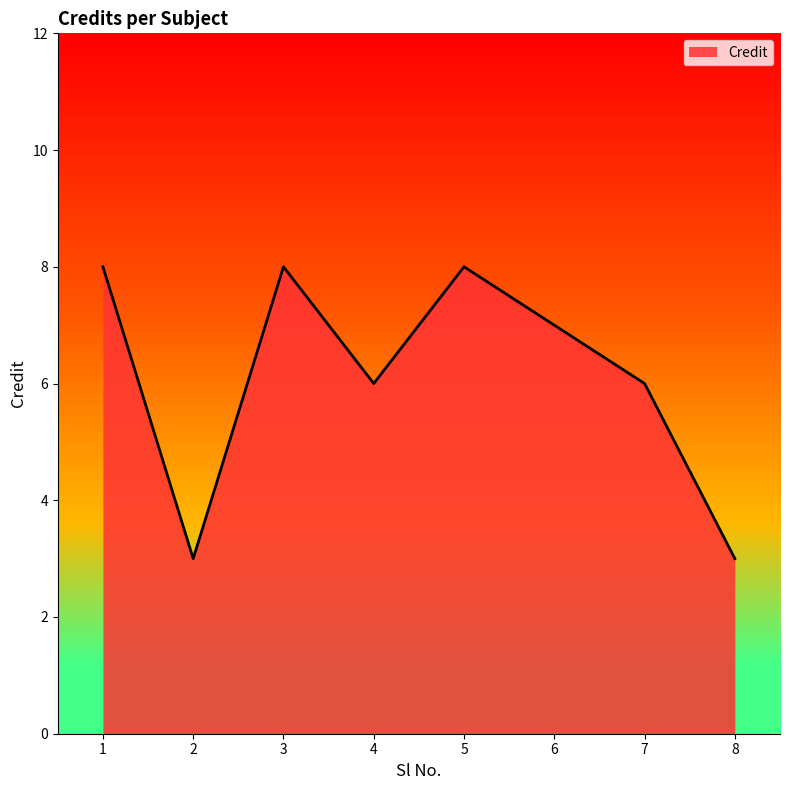

The value at 2 is 5. True or false?

False